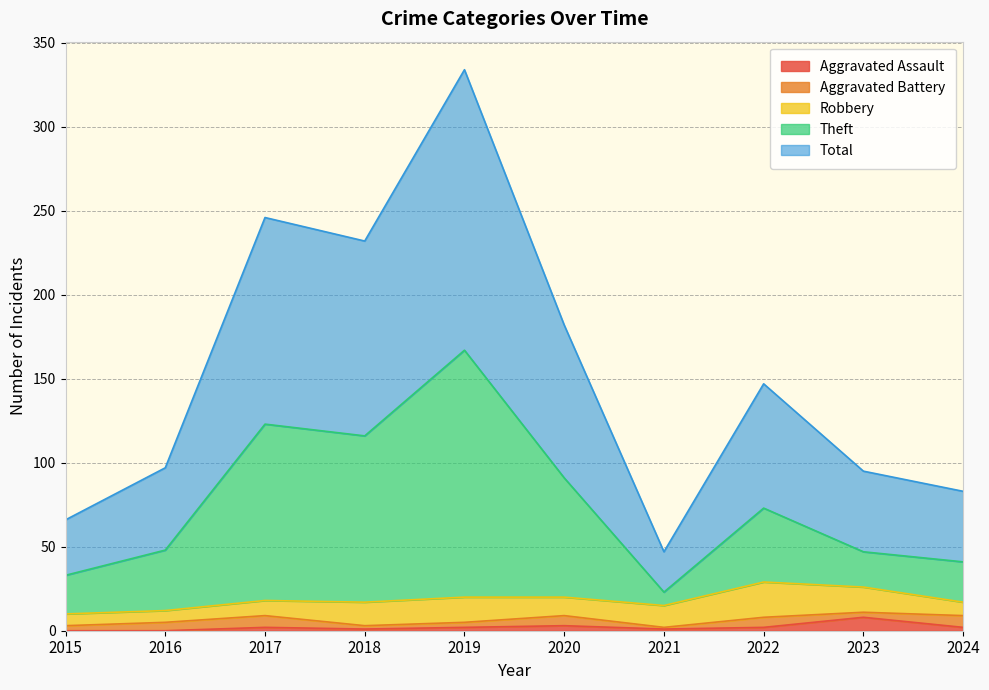

What is the spread (max minus min) of values at 2016?

97